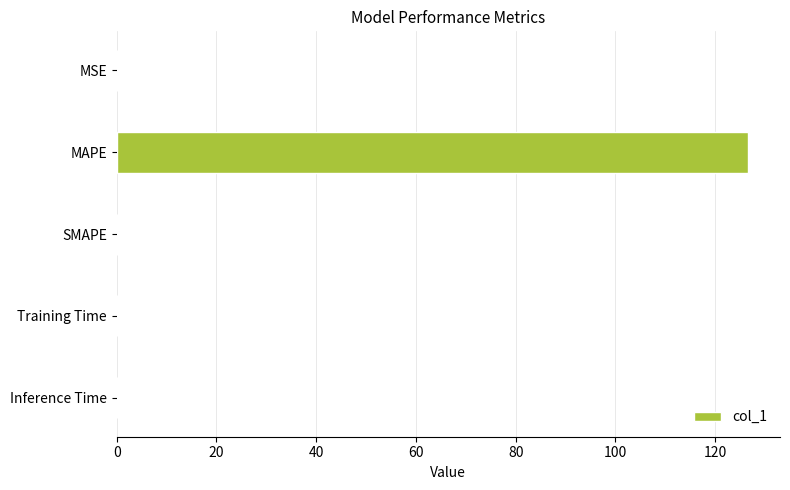

What is the sum of all values?

126.8